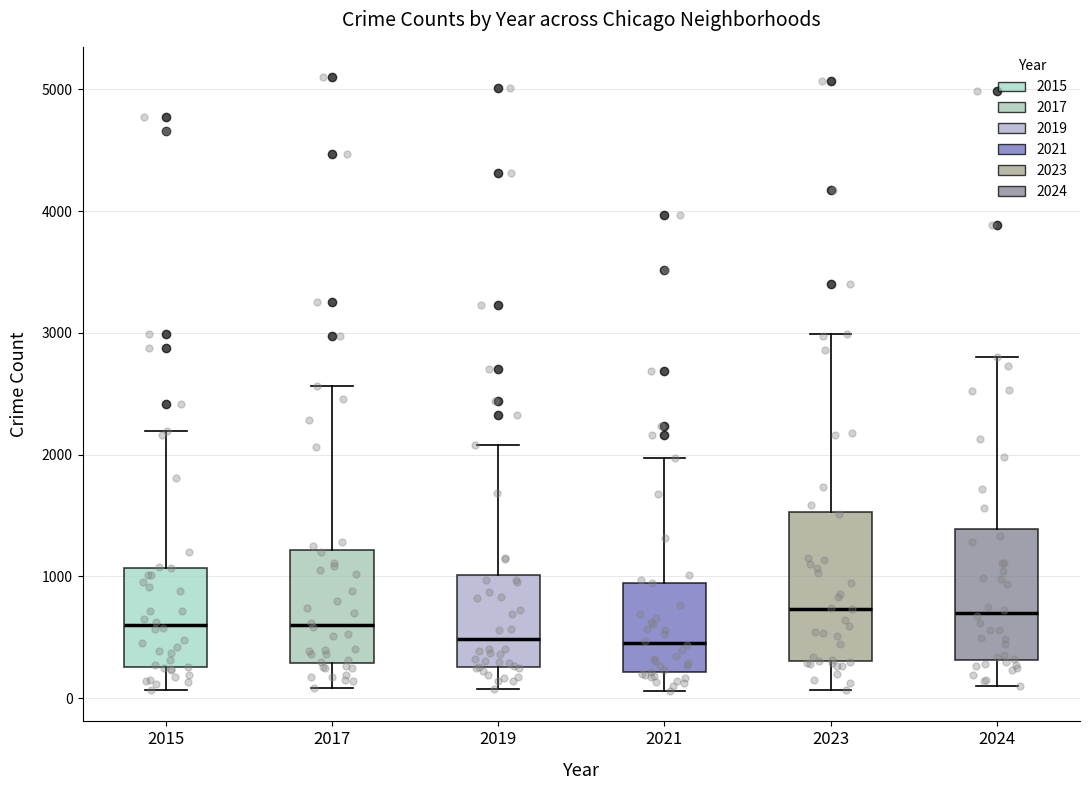

Where is the upper edge of the box at x = 2023 on the y-axis? The values are not printed on the chart, so give them approximately, as read against the axis.

1500